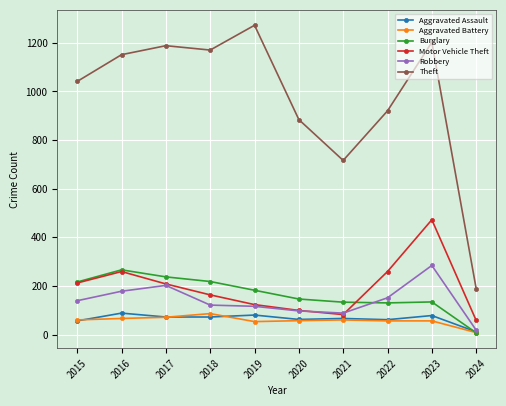

The Aggravated Battery series shows 57 at 2020. True or false?

True